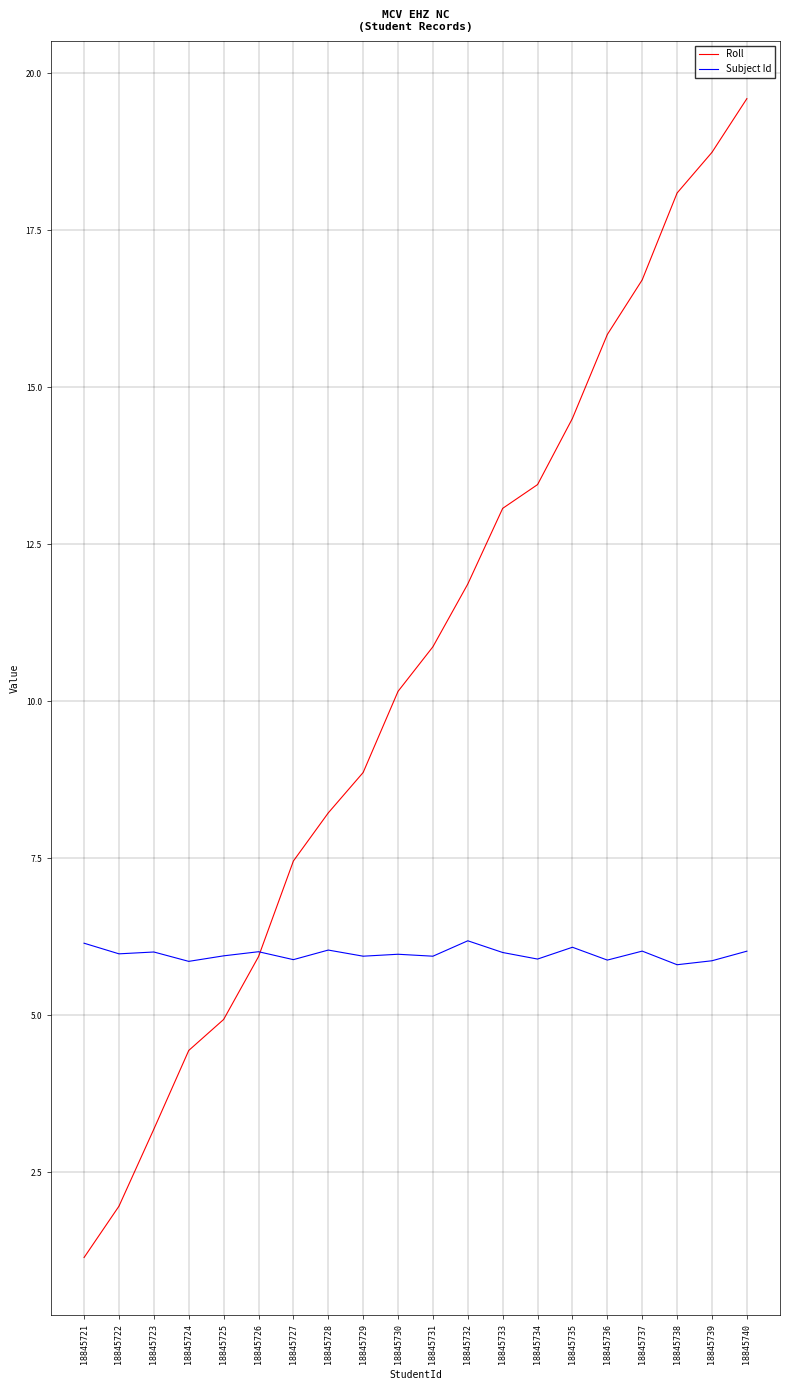

What is the difference between the highest and lowest values at 18845733?

7.1